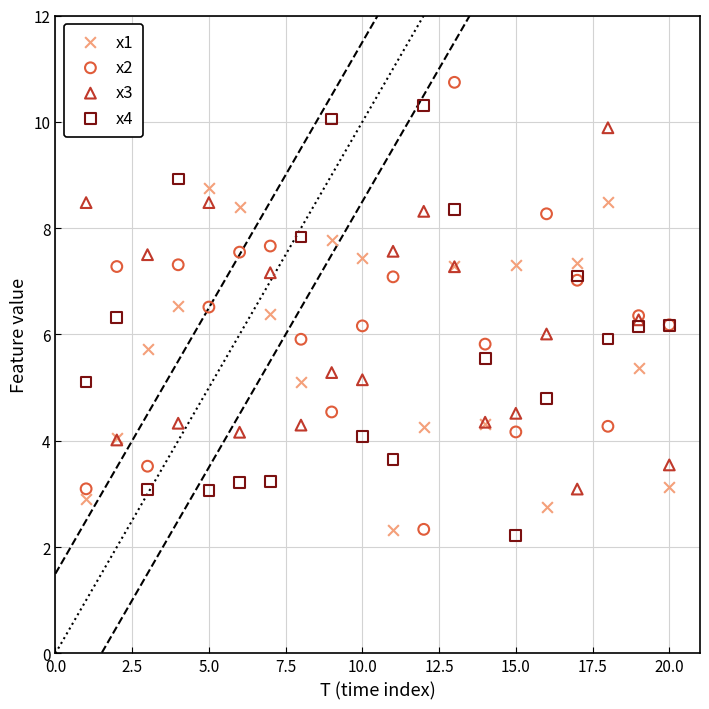

What is the X range (max minus min) for the scatter plot?

19.0